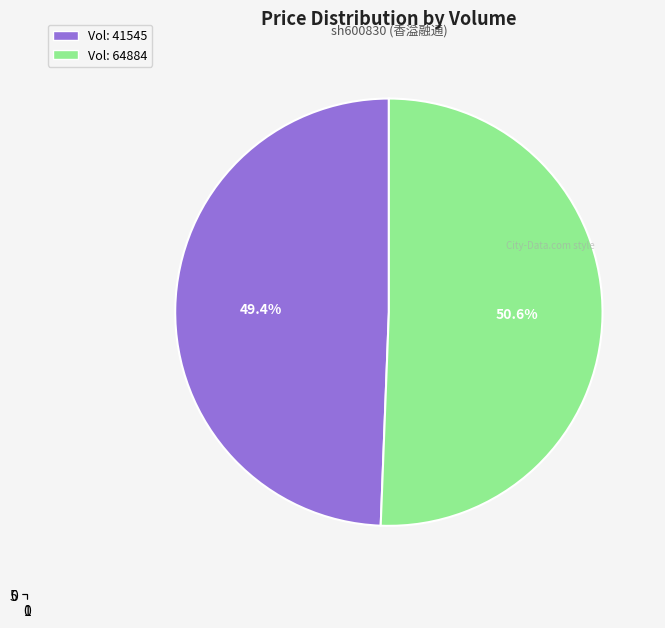

Is 64884 the majority of the pie?

Yes